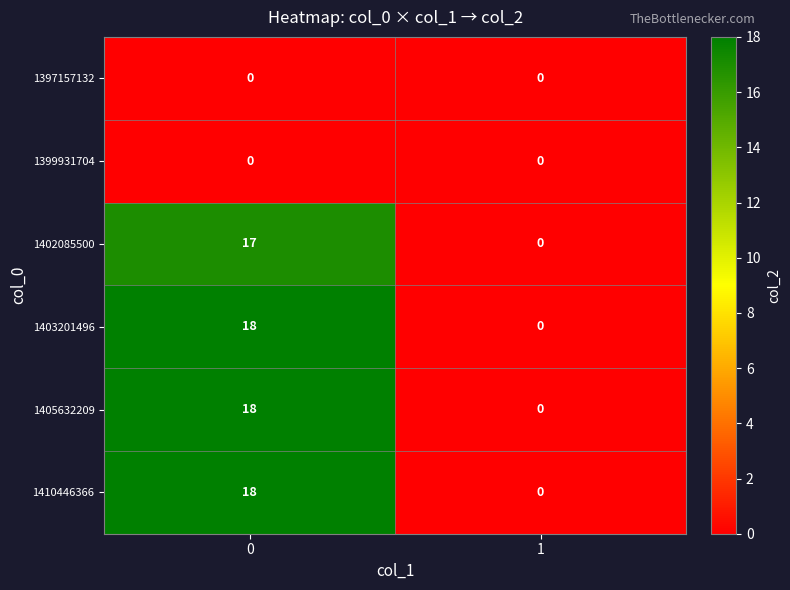

What is the highest value of the 1403201496 series?

18